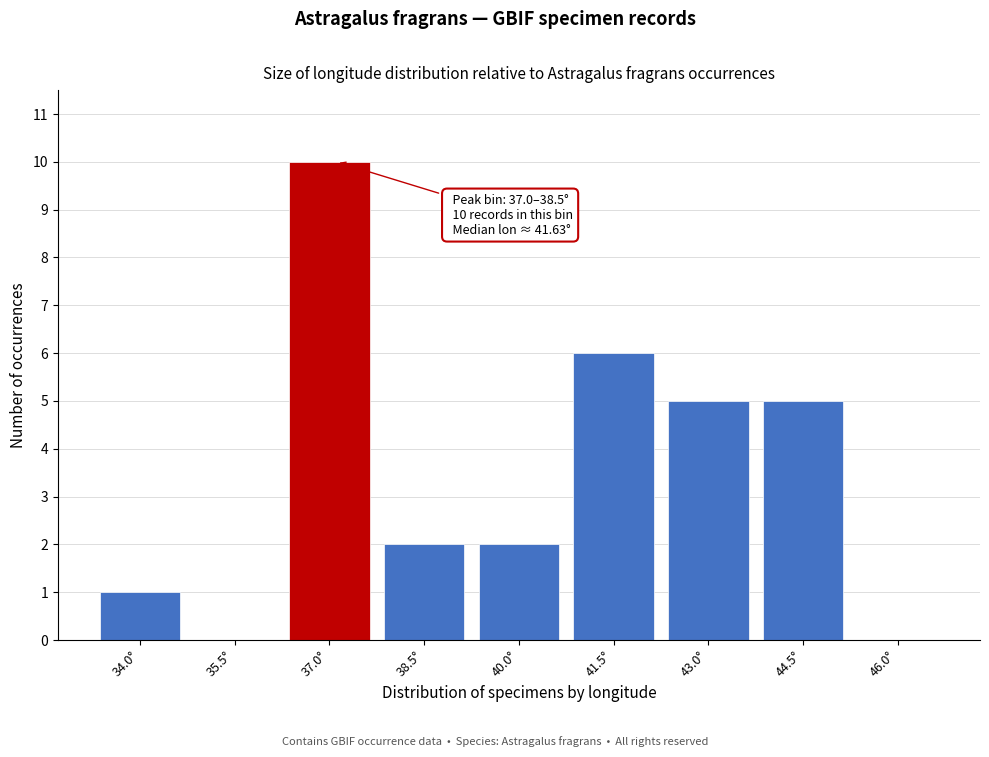

Reading left to right, list all the values displayed in this chart.

34.0°=1	35.5°=0	37.0°=10	38.5°=2	40.0°=2	41.5°=6	43.0°=5	44.5°=5	46.0°=0